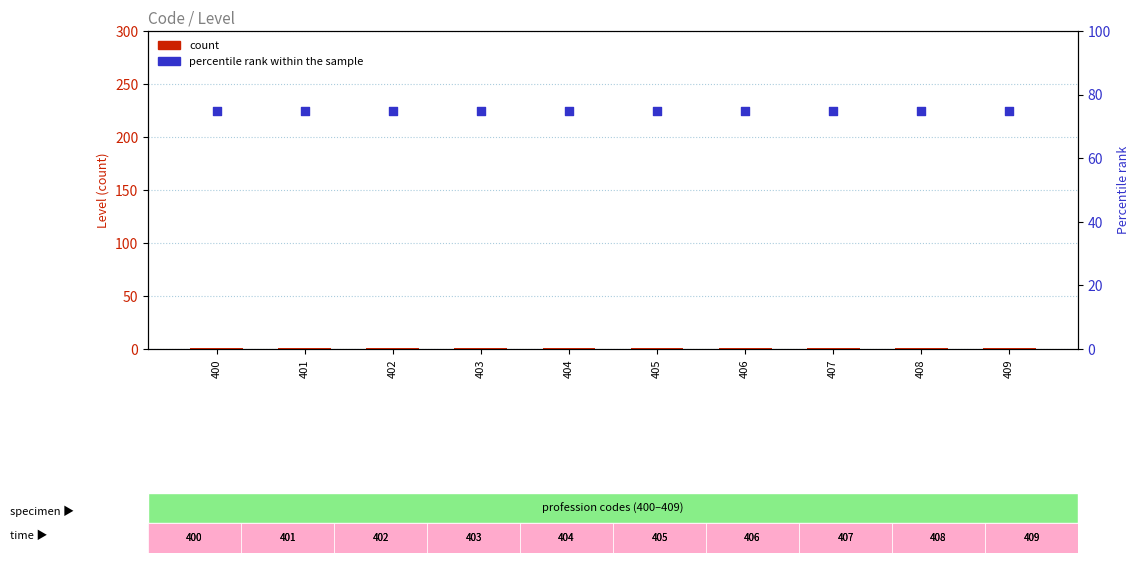

Which series has the largest Y range (max minus min)?

count